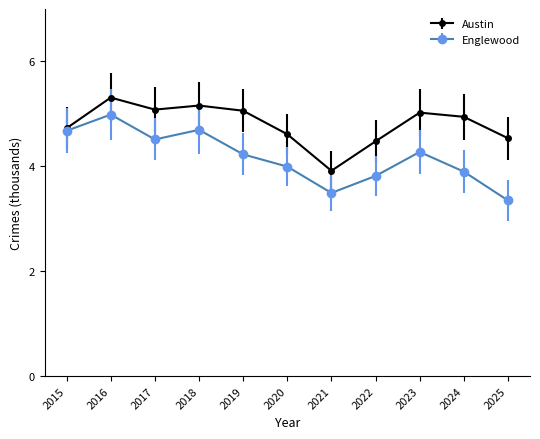

What is the approximate value of Englewood at 2018?

4.7